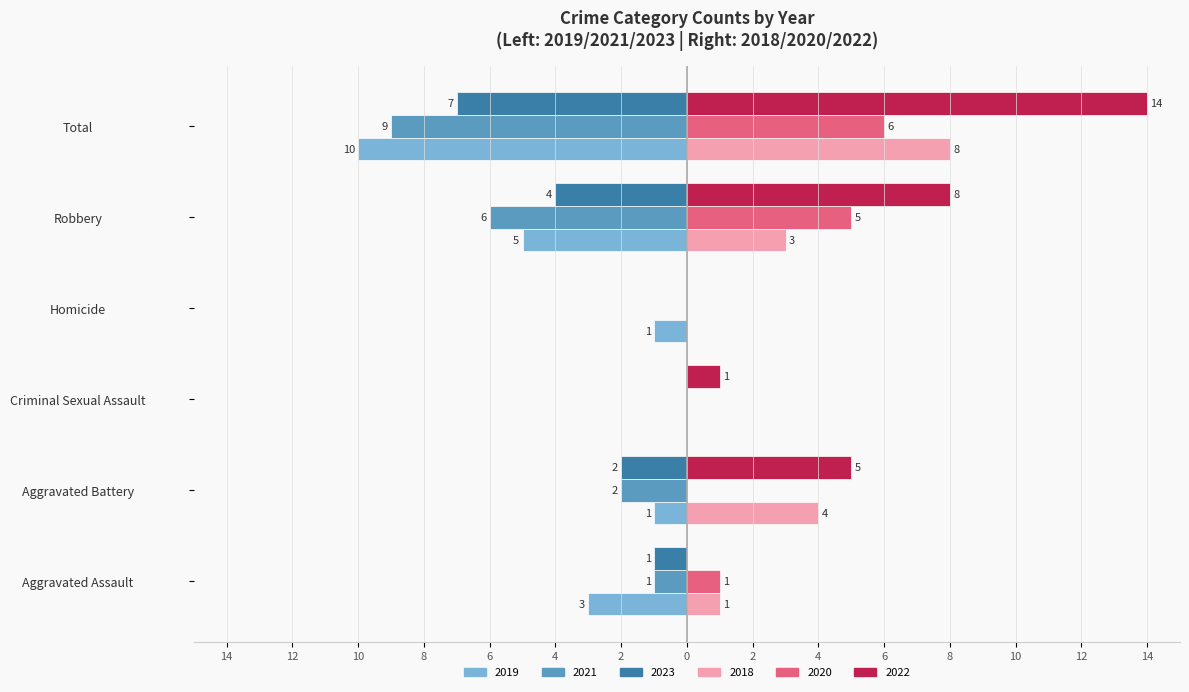

Read the 2020 value at Aggravated Assault.

1